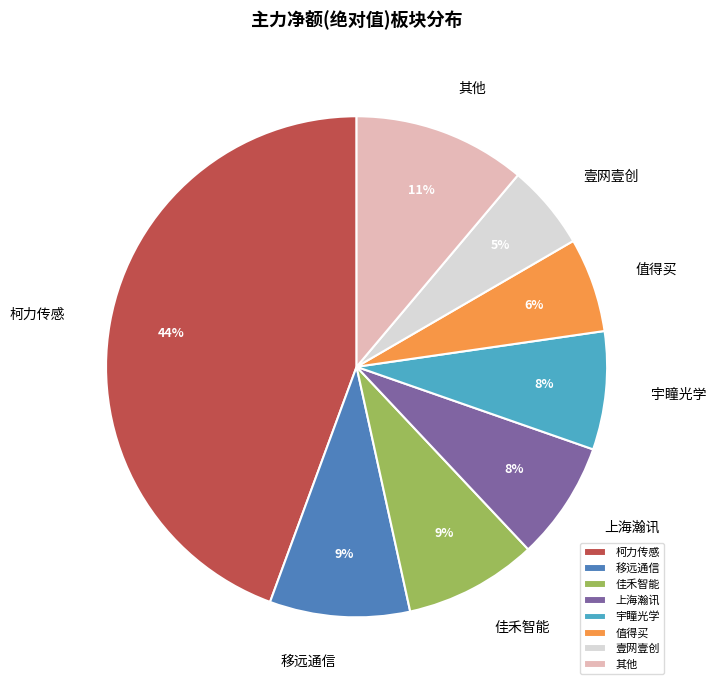

The 移远通信 slice represents 1% of the pie. True or false?

False